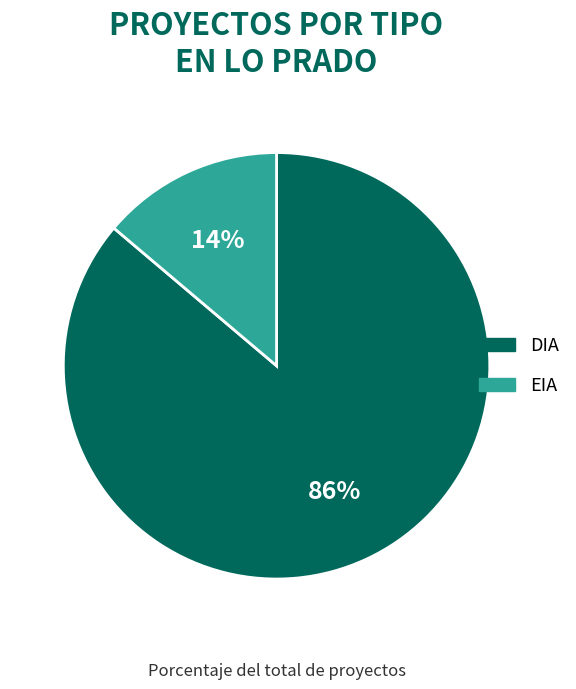

What percentage is the EIA slice, to the nearest percent?

14%